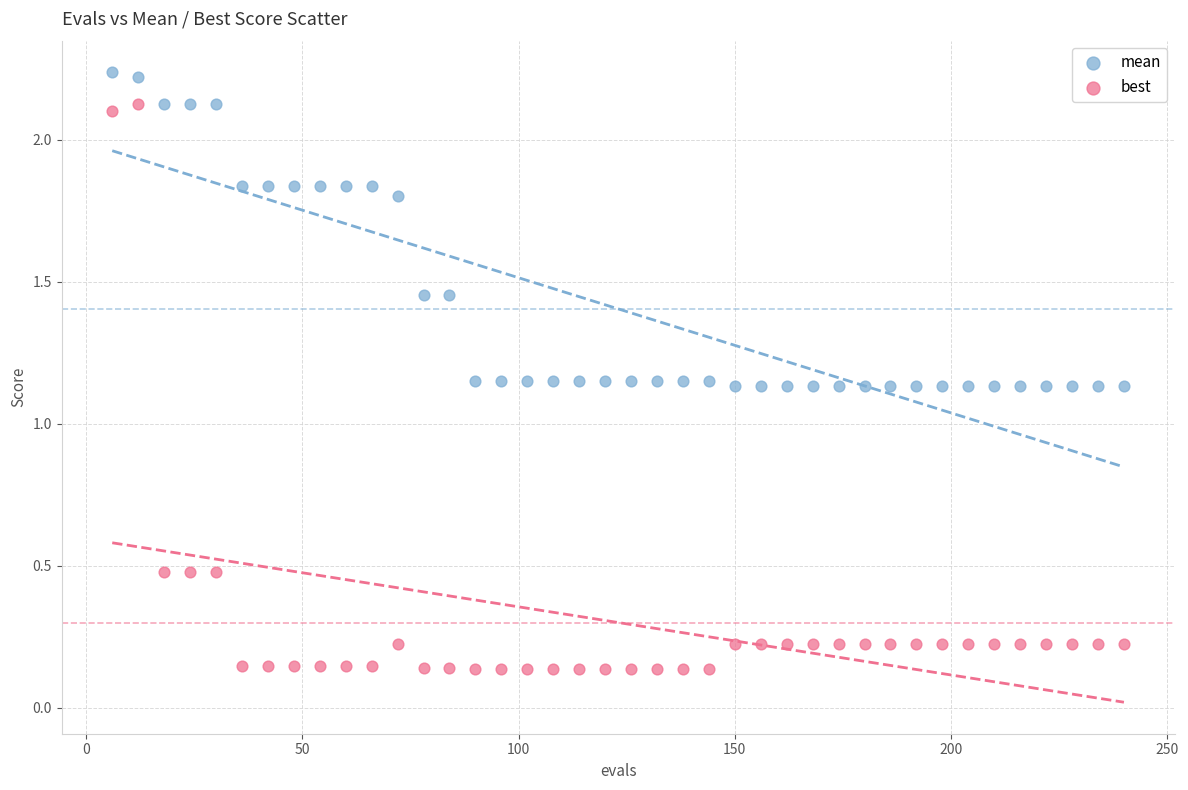

Which series has the largest Y range (max minus min)?

best